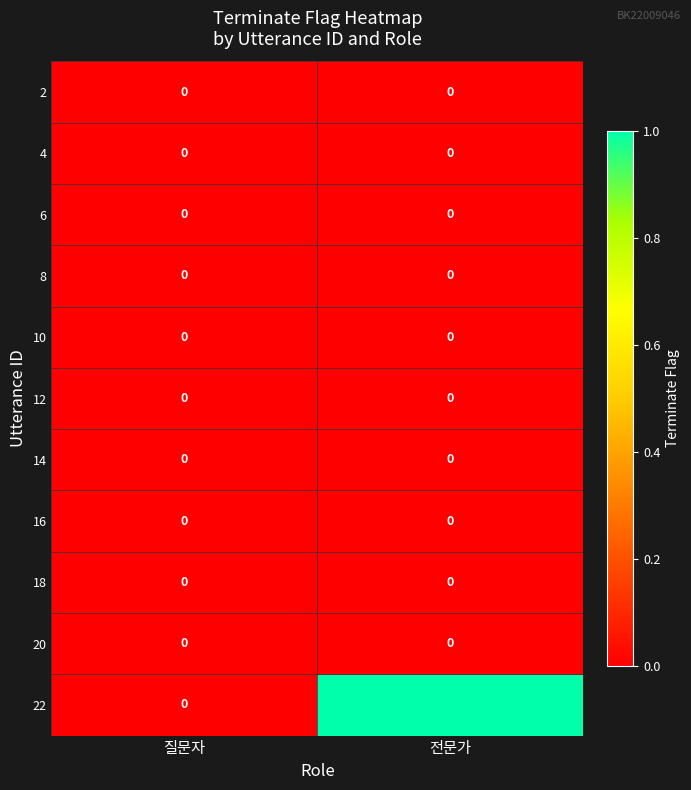

Between 질문자 and 전문가, which series saw the biggest shift?

22